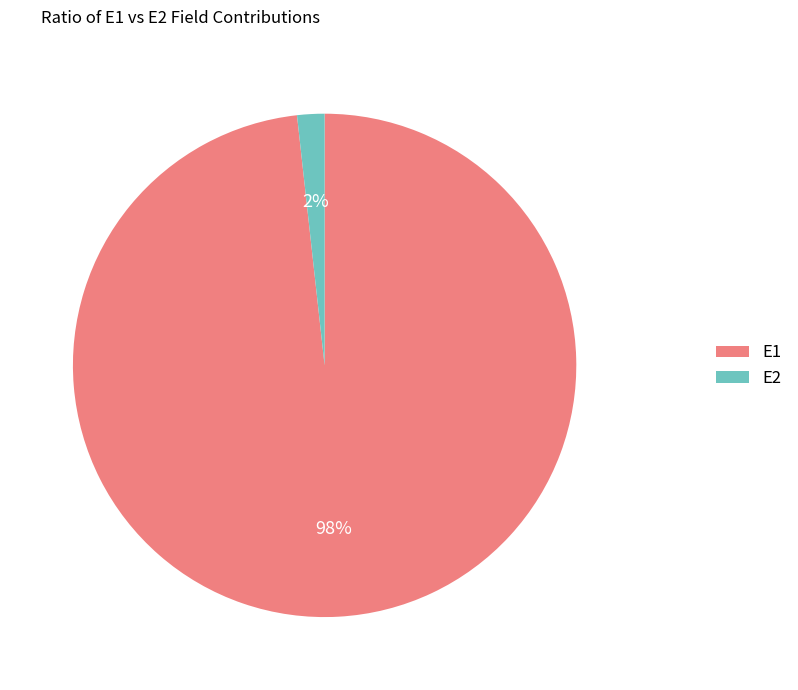

To the nearest percent, what percentage of the pie is E1?

98%